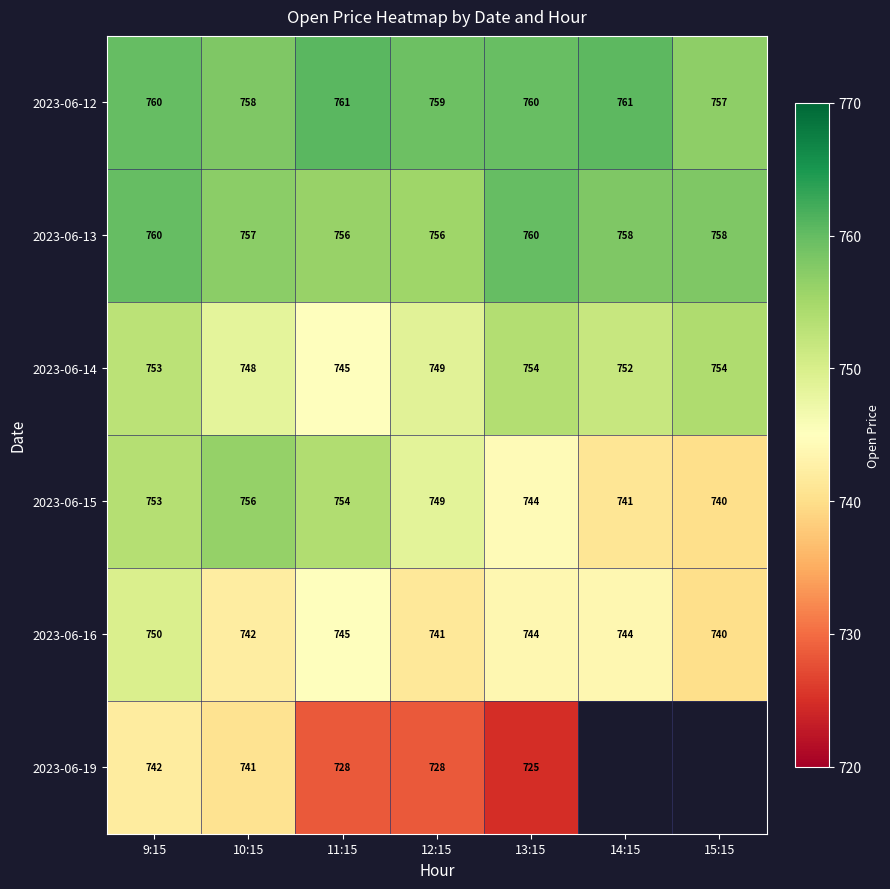

Which category has the lowest value in the 2023-06-15 series?

15:15